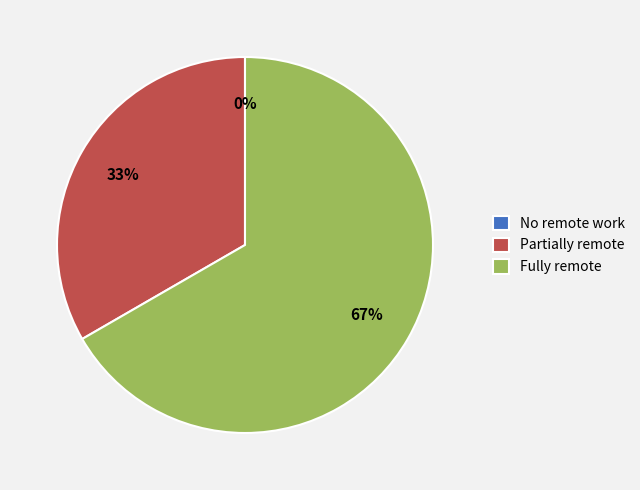

Does any single category account for the majority?

Yes